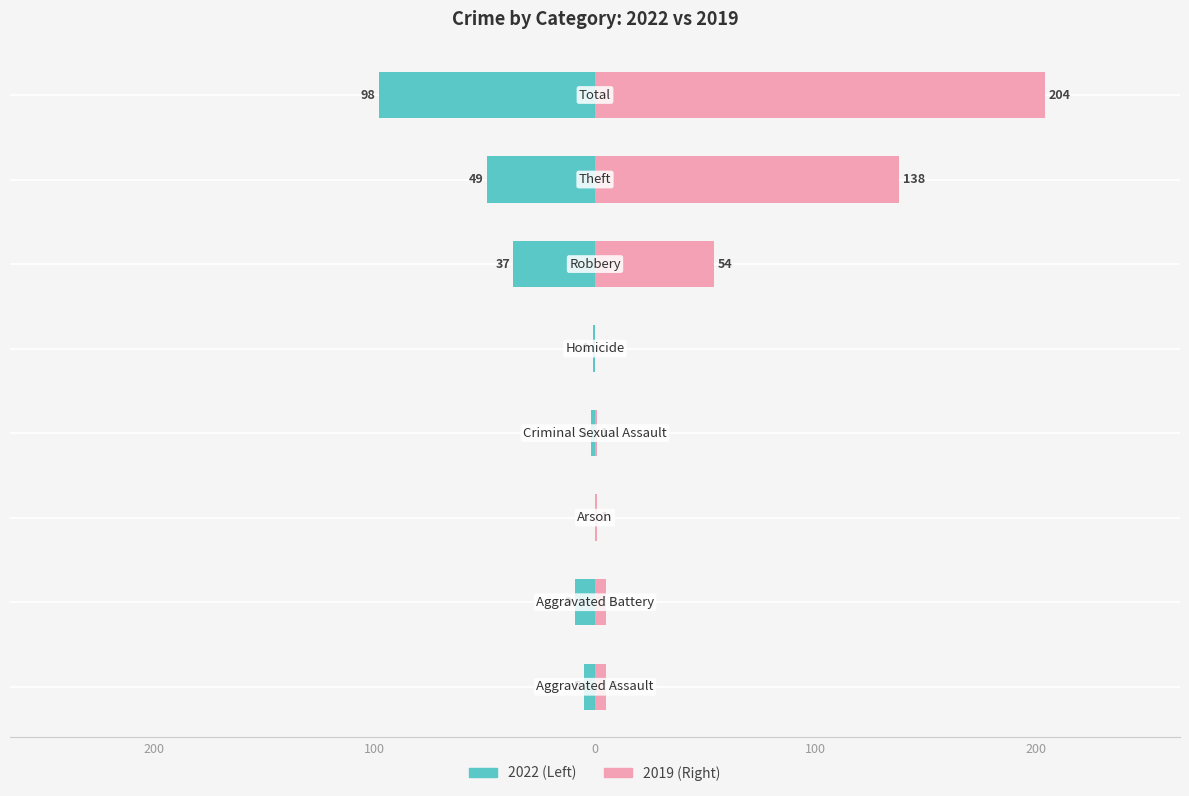

What is the minimum value shown in the chart?

-98